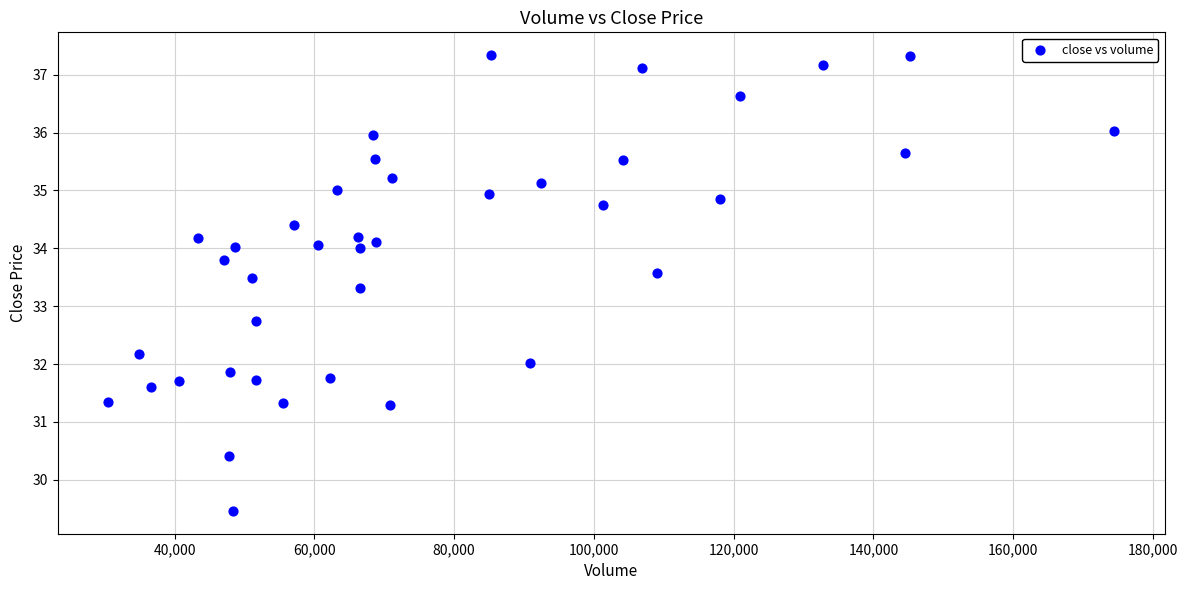

What is the range of Y values (max minus min)?

7.9